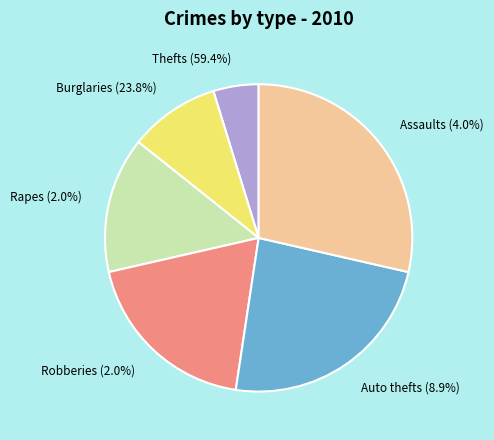

To the nearest percent, what percentage of the pie is 5?

11%